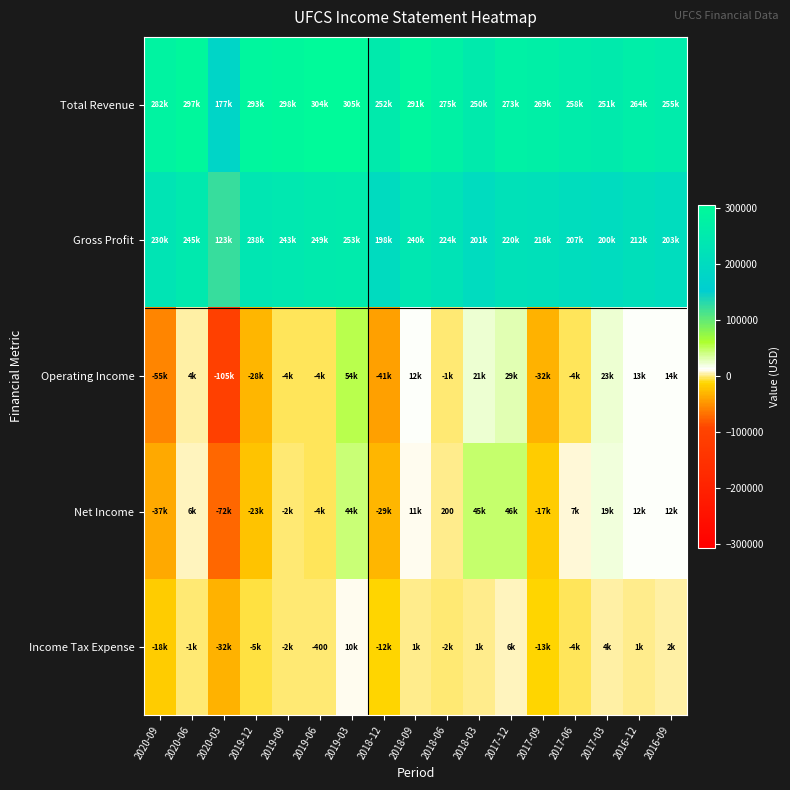

Which series has the largest total across all categories?

Total Revenue